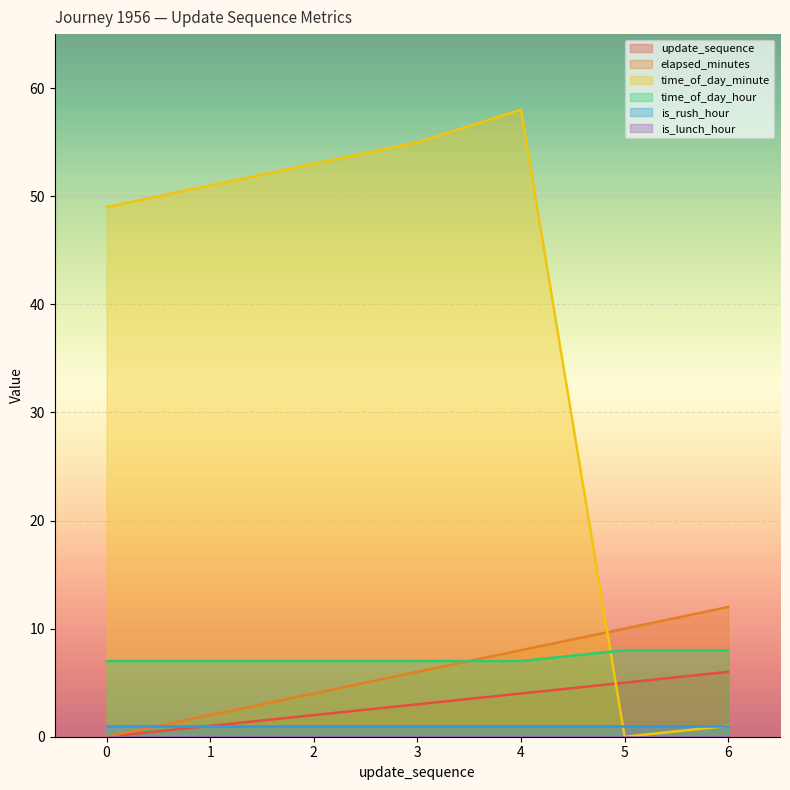

Which category has the highest value in the elapsed_minutes series?

6